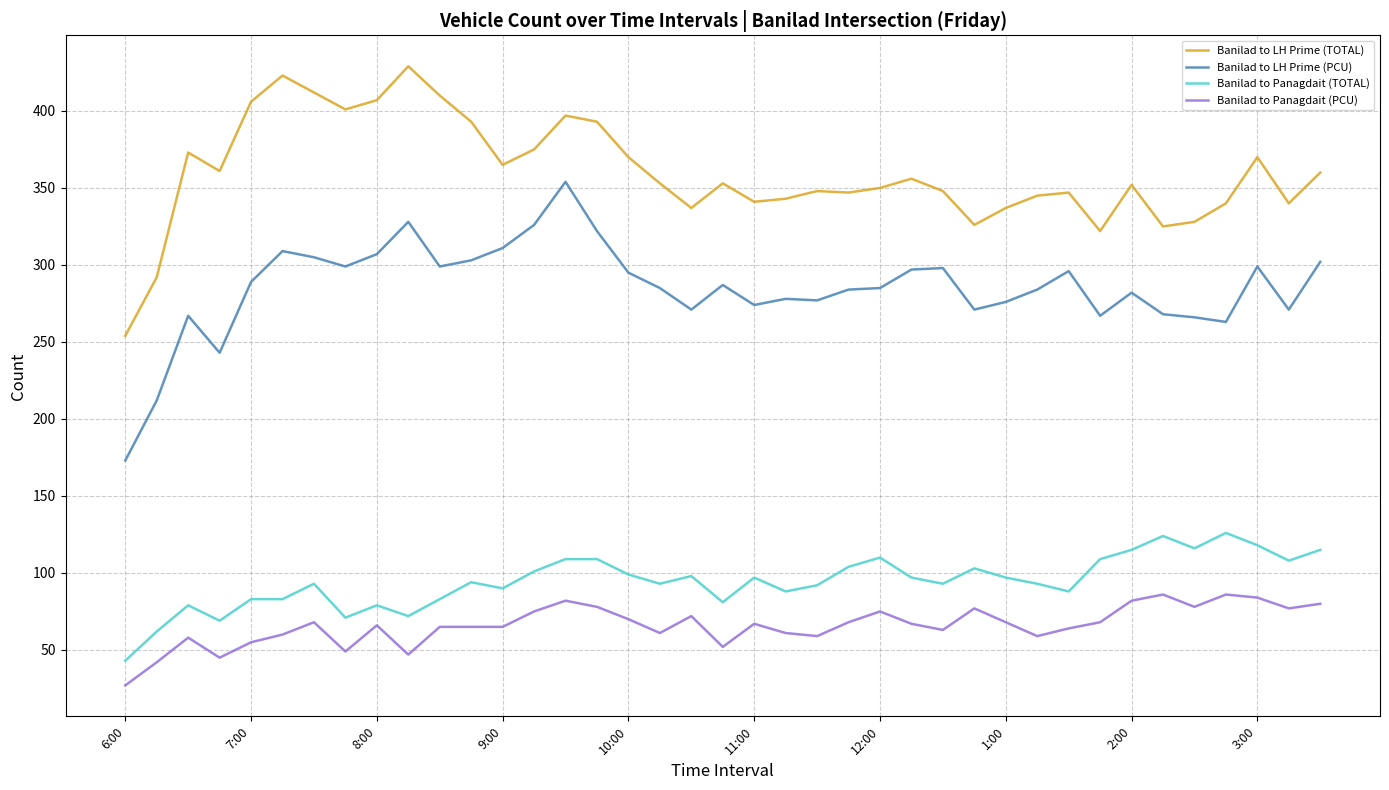

Which series has the largest total across all categories?

Banilad to LH Prime (TOTAL)